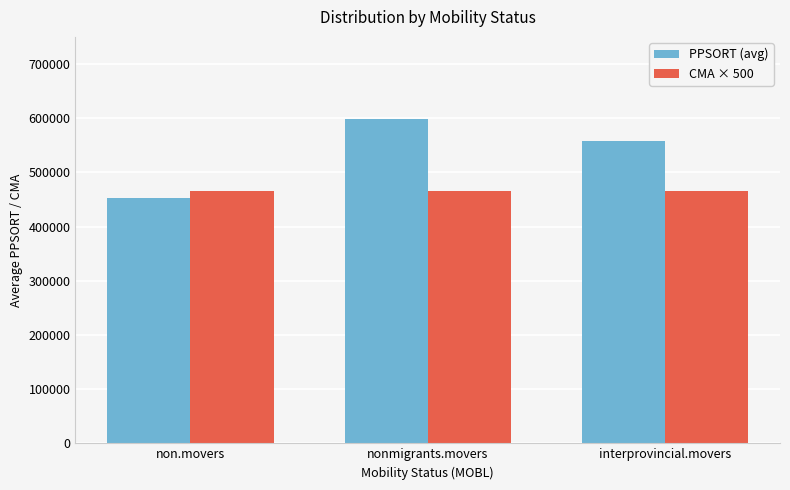

What is the greatest value displayed?

598418